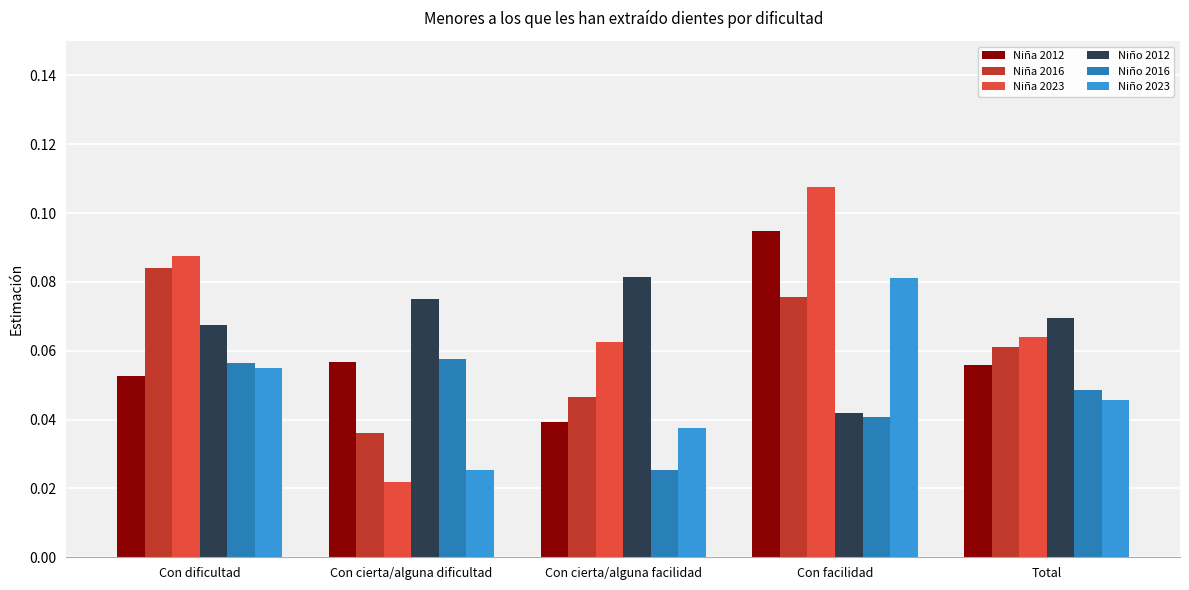

Which category has the lowest value in the Niña 2016 series?

Con cierta/alguna dificultad